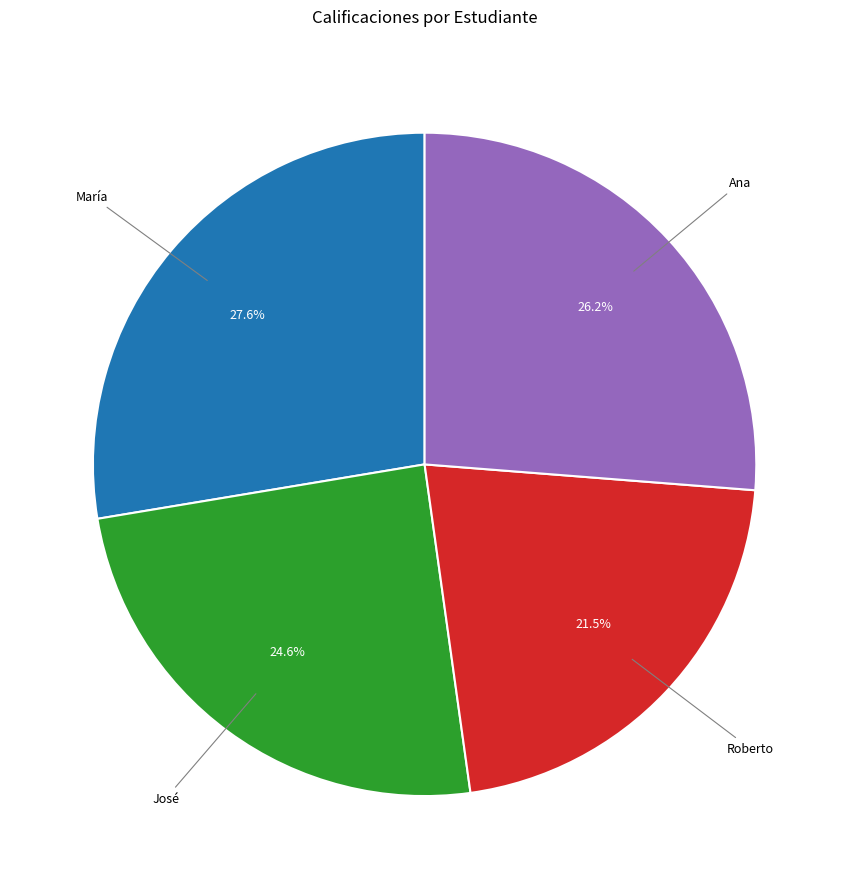

To the nearest percent, what is the difference between the largest and smallest slice percentages?

6%